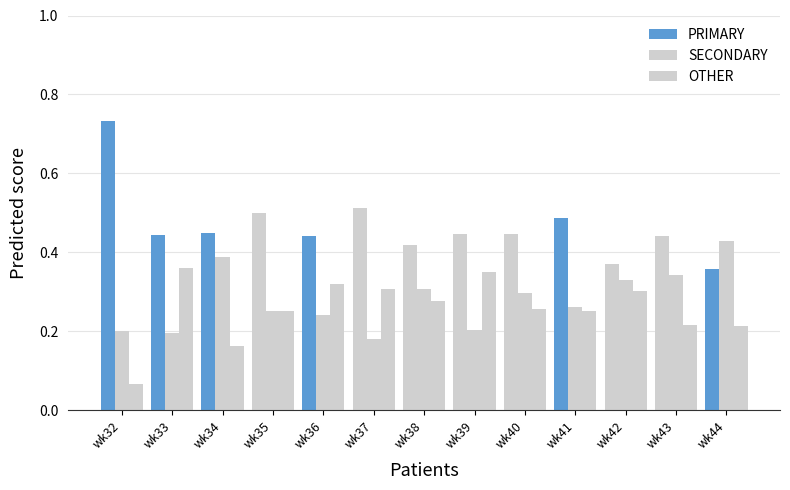

Count the number of categories in the chart.

13